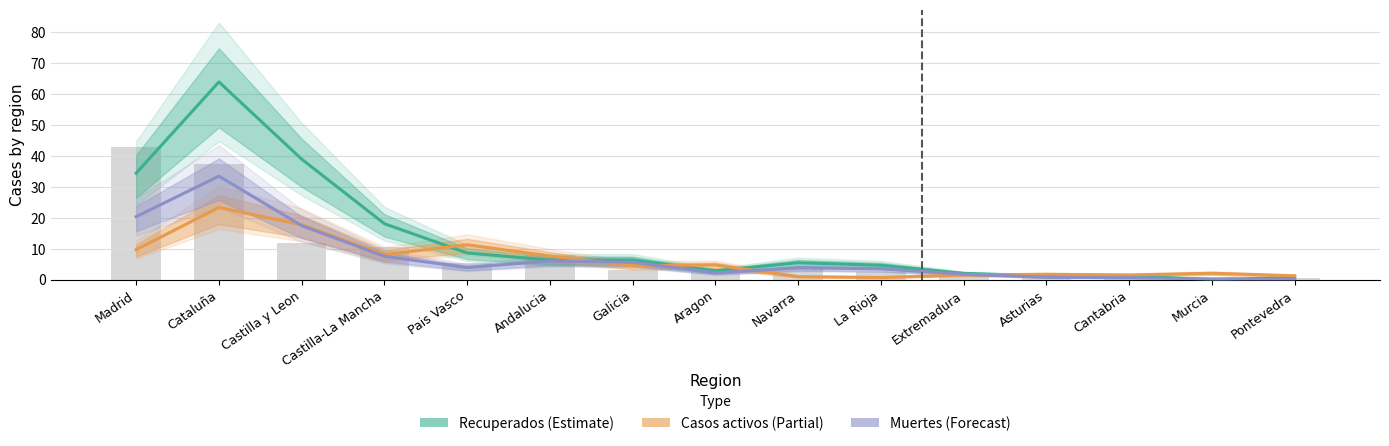

True or false: Recuperados (Estimate) has a value of 2.2 at Andalucia.

False